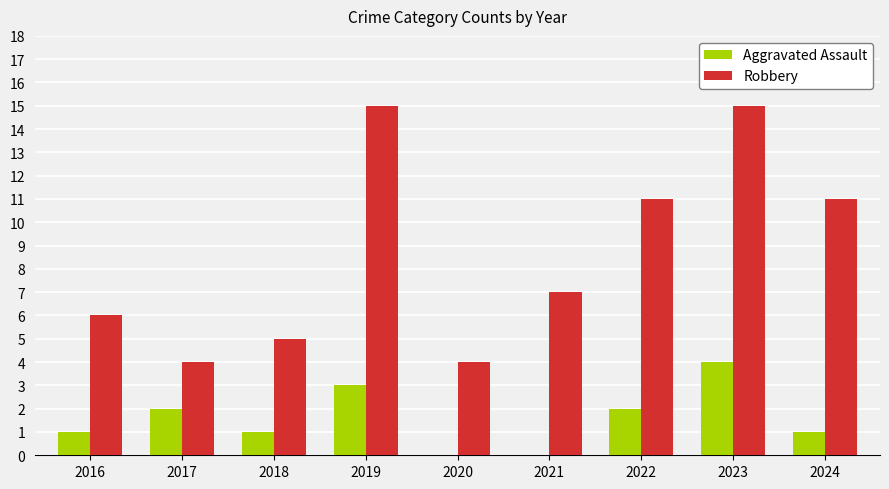

Is the value of Robbery at 2017 greater than the value of Aggravated Assault at 2022?

Yes